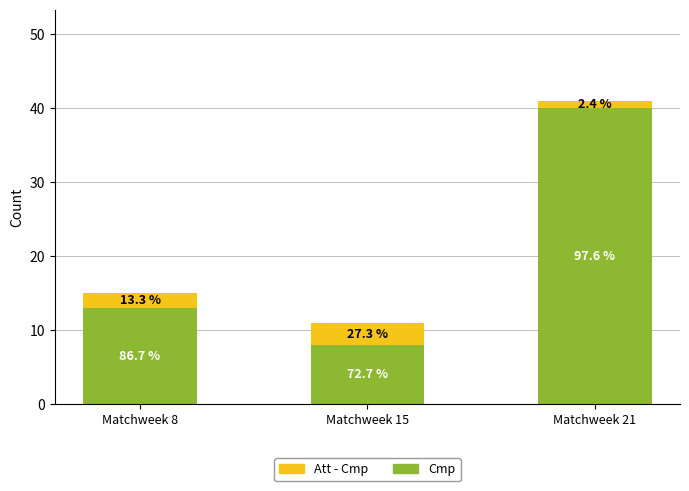

Are the bars grouped side by side (vs. stacked)?

No